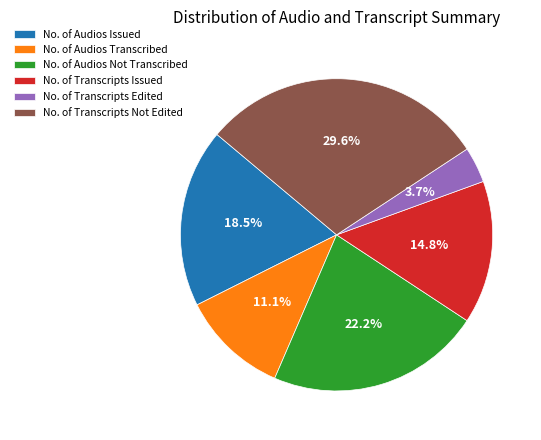

Rank the categories by value from highest to lowest.

No. of Transcripts Not Edited, No. of Audios Not Transcribed, No. of Audios Issued, No. of Transcripts Issued, No. of Audios Transcribed, No. of Transcripts Edited